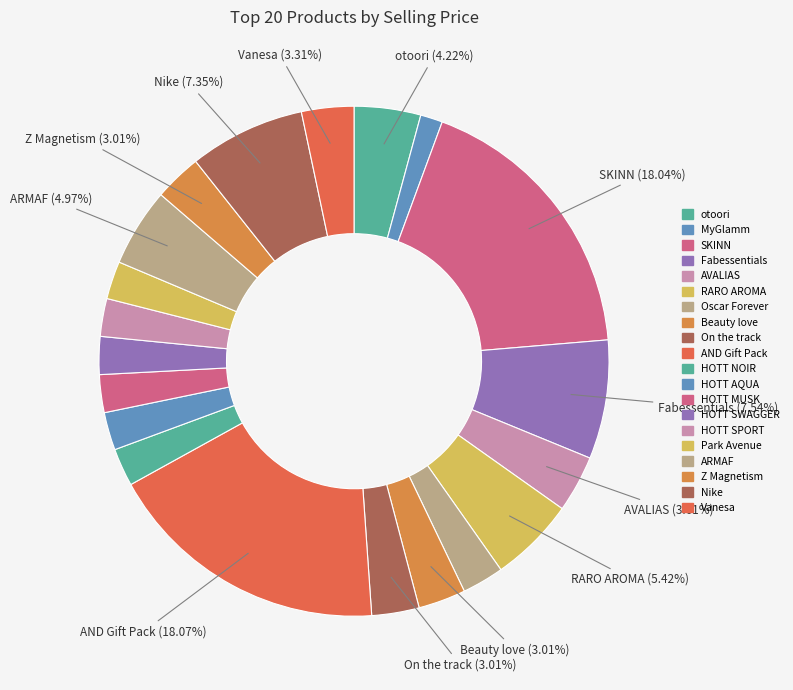

How many slices are in this pie chart?

20